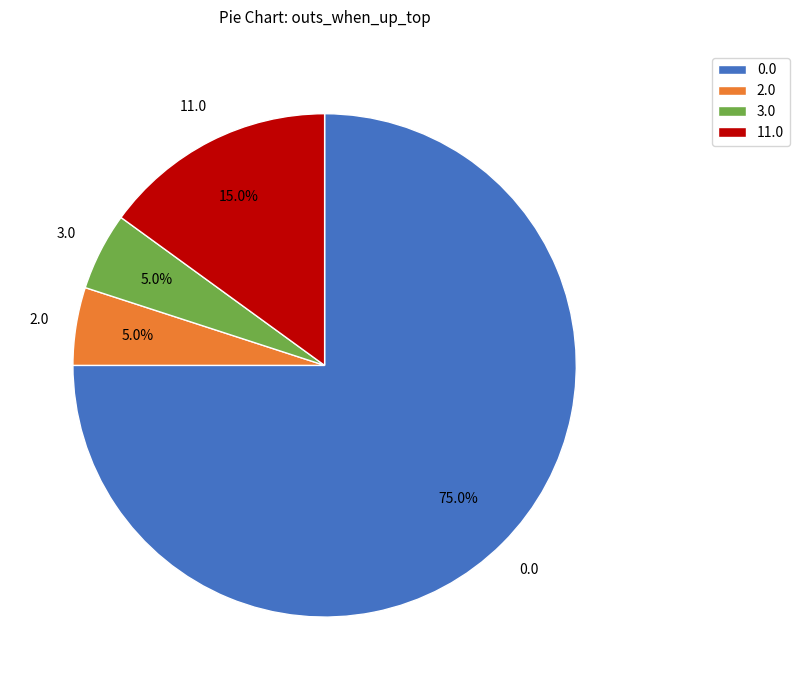

Does any single category account for the majority?

Yes